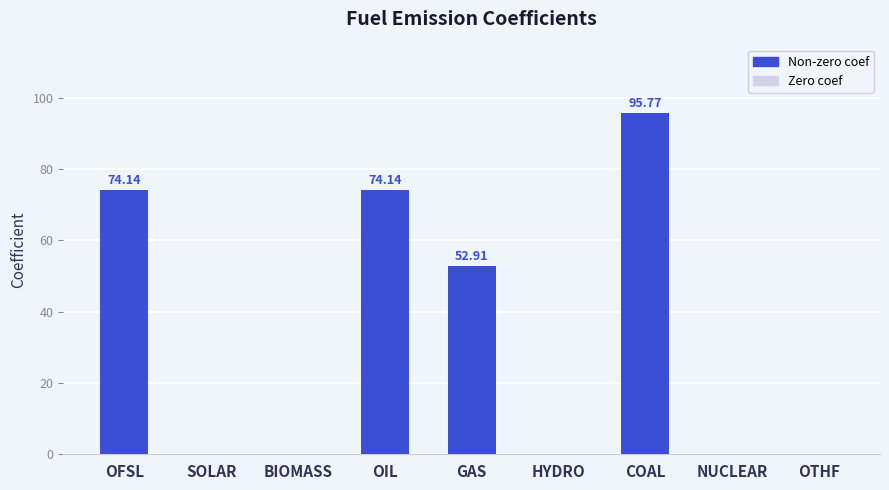

At which category does the chart reach its peak across all series?

COAL